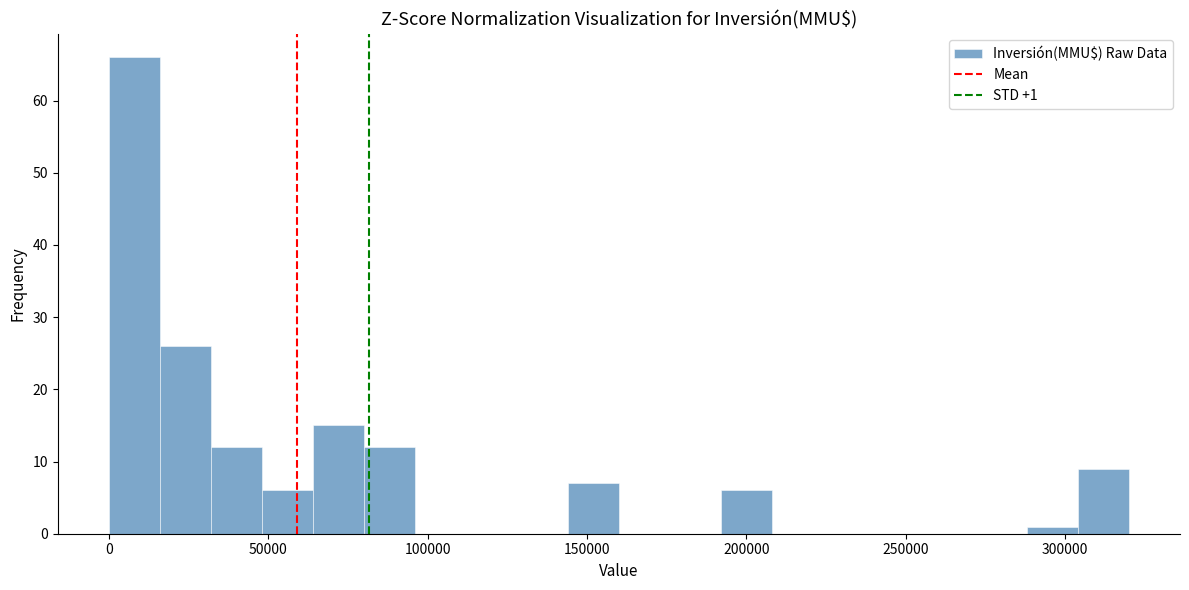

Around what value on the x-axis is the tallest bar? Give the approximate position of its centre, as read against the axis.

10000